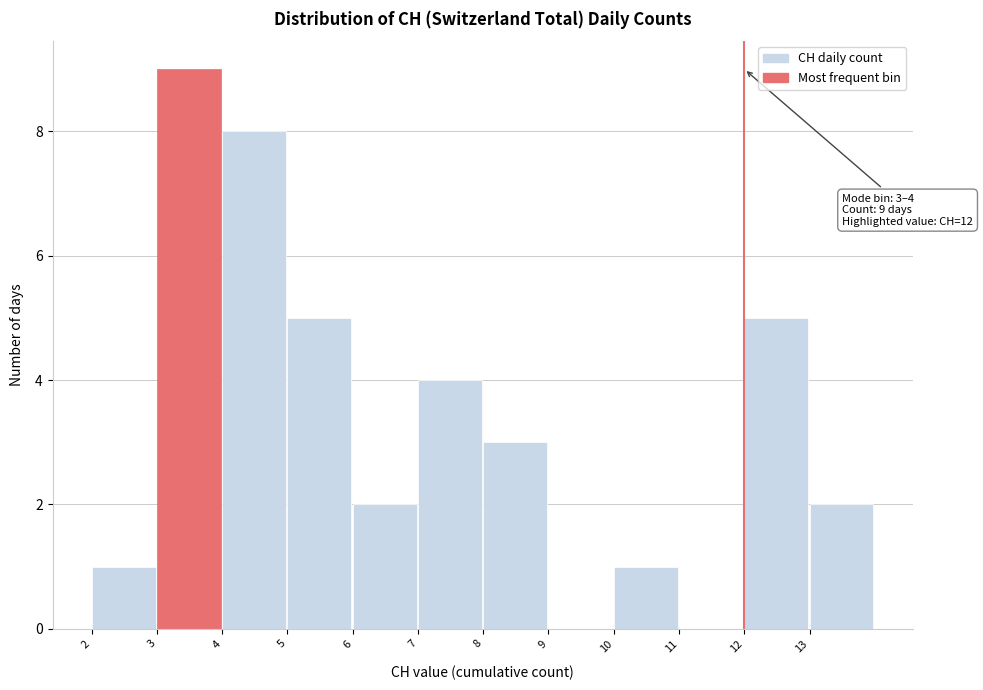

Which range on the x-axis has the tallest bar?

3 to 4